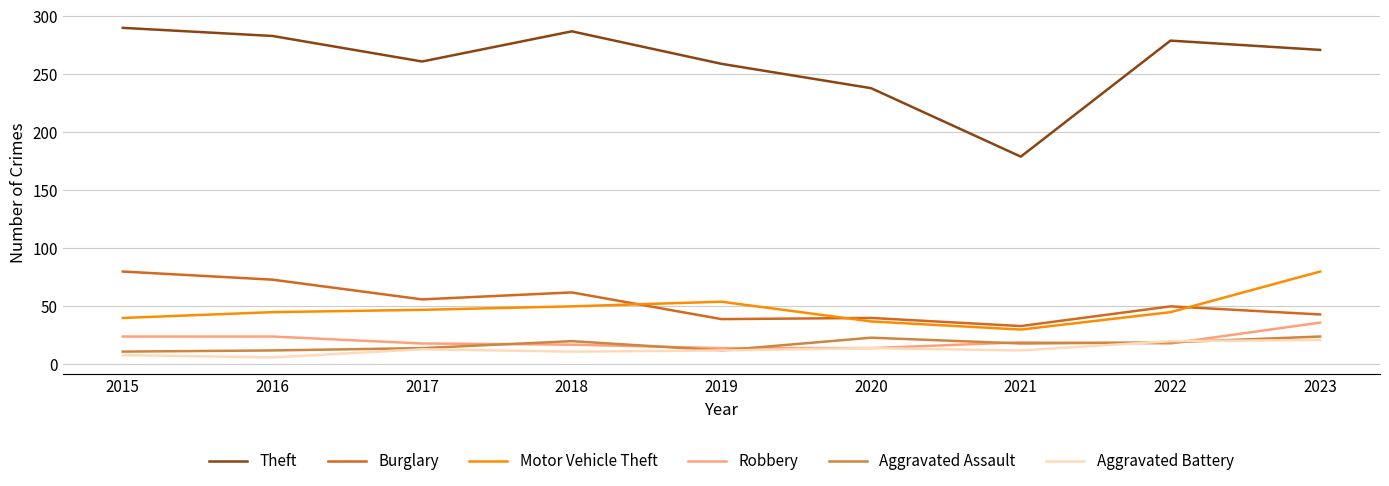

What is the difference between the maximum and minimum values in the Theft series?

111